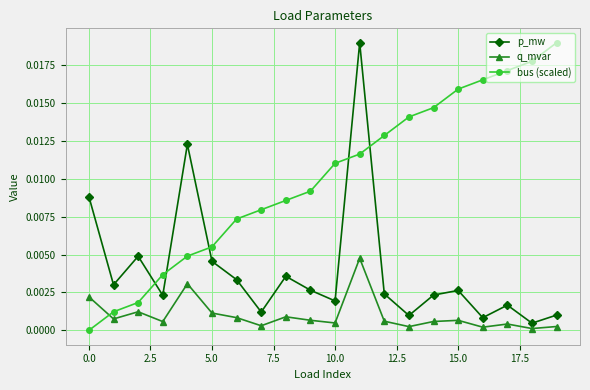

True or false: p_mw has more than 2 interior local peaks.

True